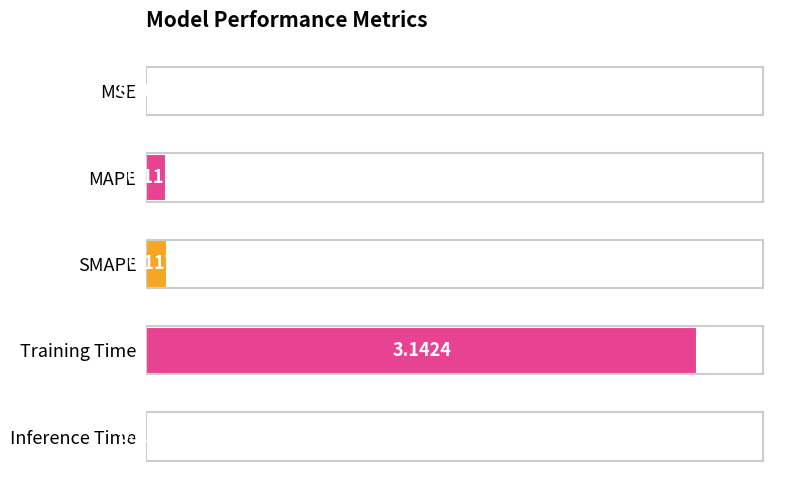

What is the sum of all values?

3.4